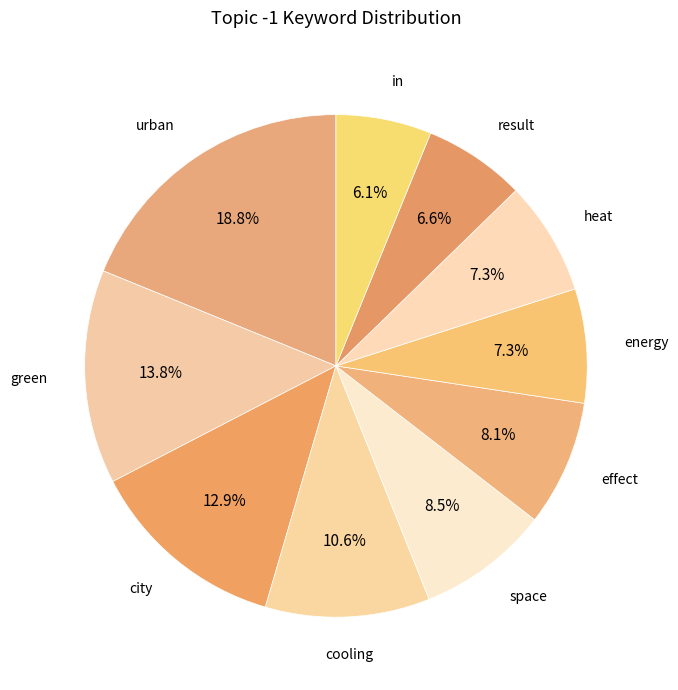

How many segments does this pie chart have?

10